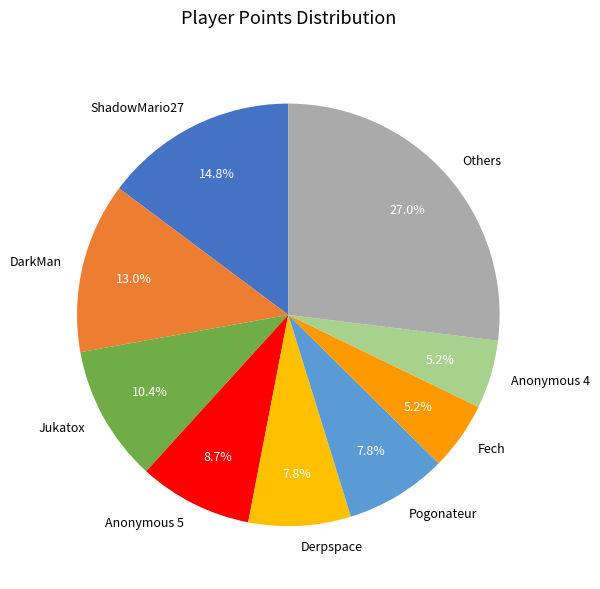

How many slices are in this pie chart?

9